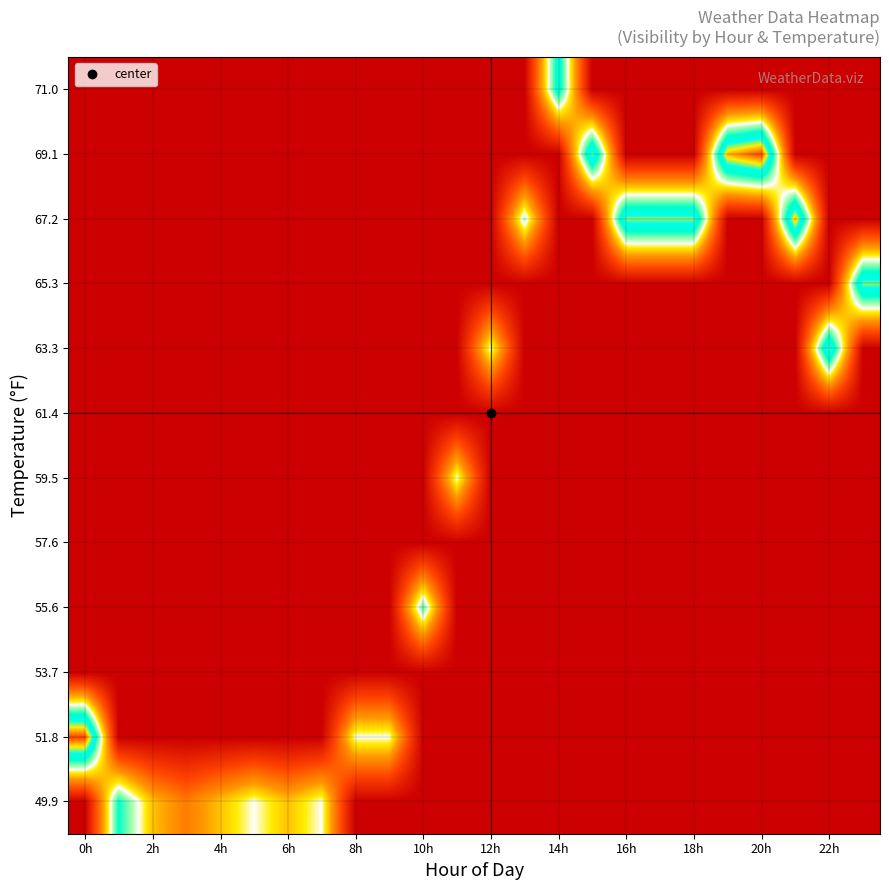

How many series are shown in this chart?

12